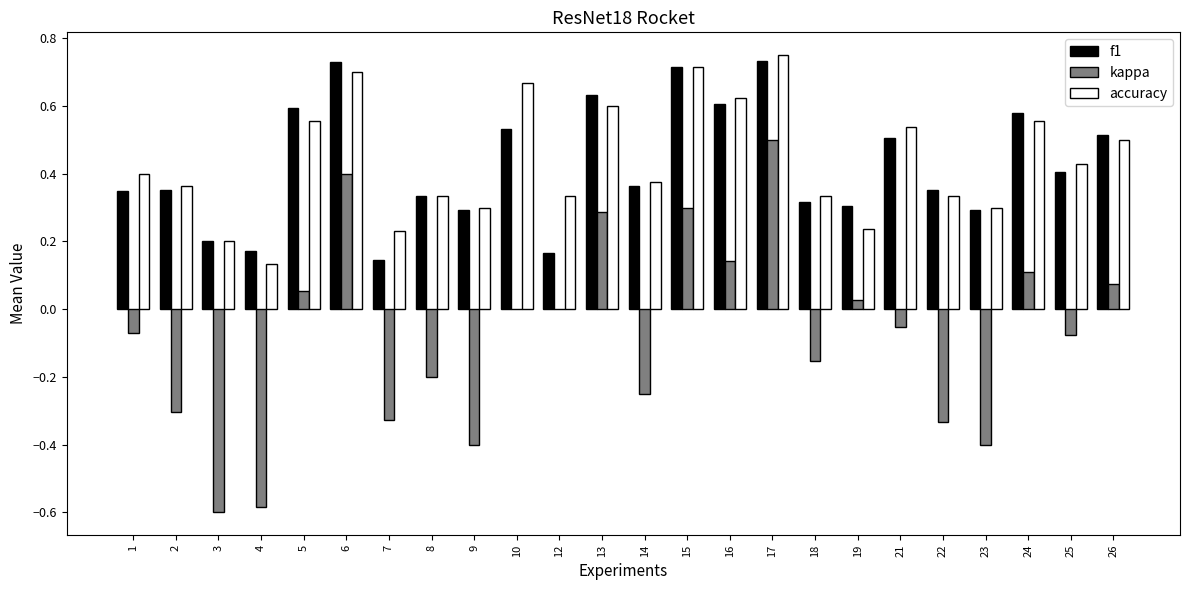

True or false: f1 has a value of 0.6 at 24.

True